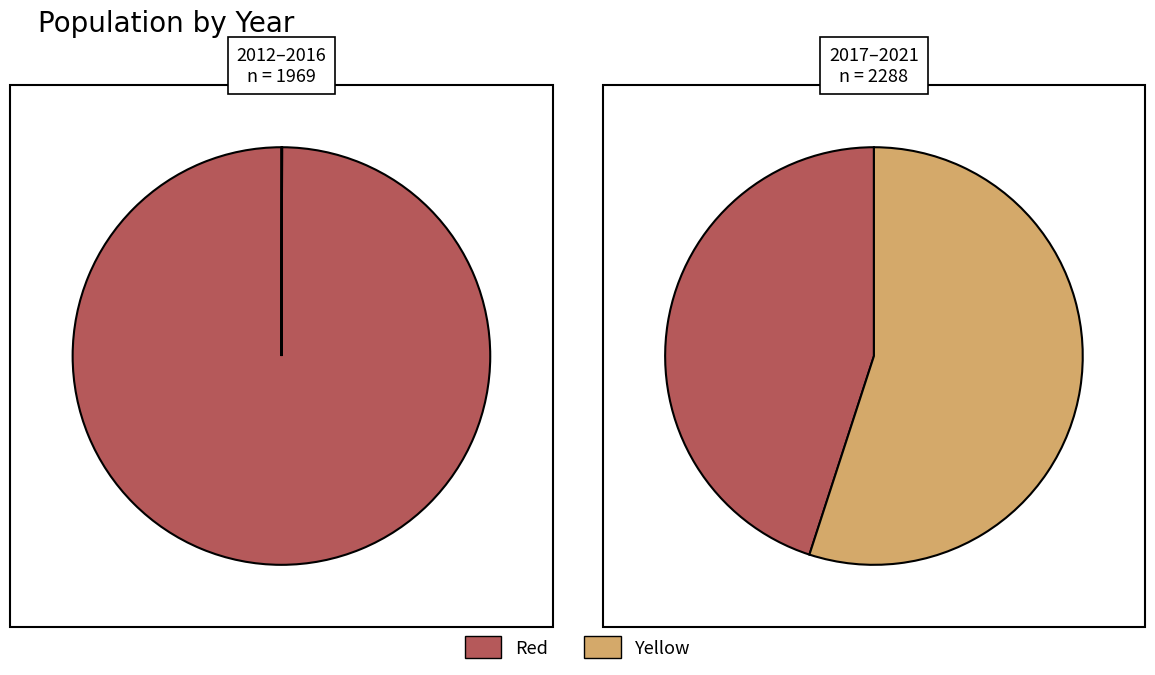

Approximately how many times larger is the value at 2019 compared to 2014?

1.2